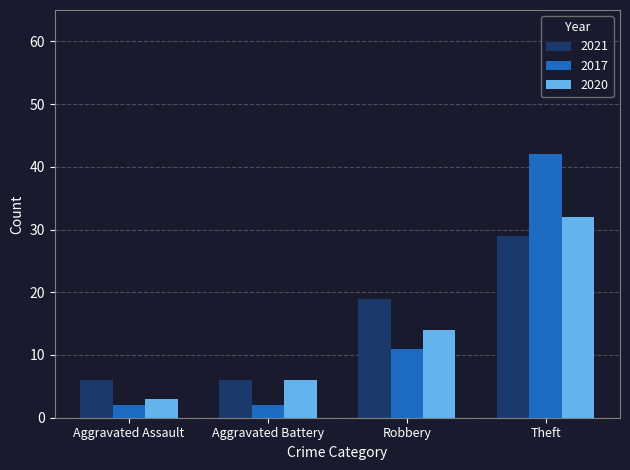

At which label does 2017 reach its peak?

Theft